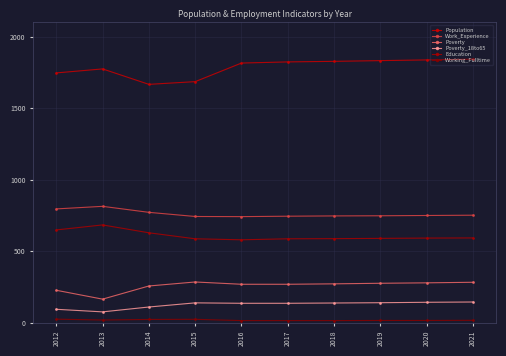

Which series changed the most between 2016 and 2021?

Population